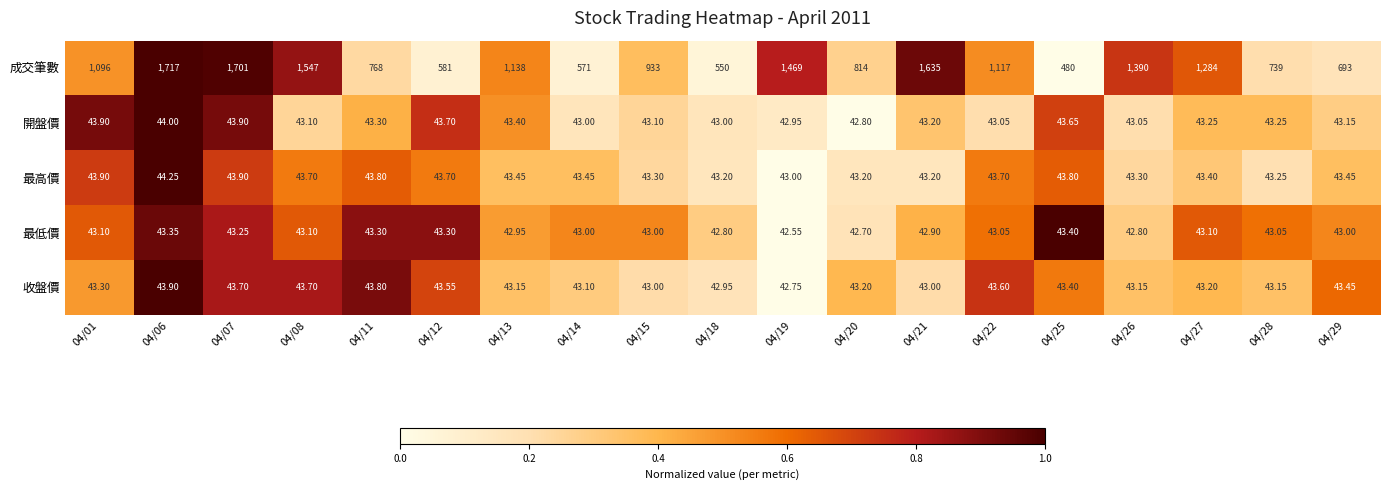

List the series in order of their peak value, lowest first.

最低價, 收盤價, 開盤價, 最高價, 成交筆數